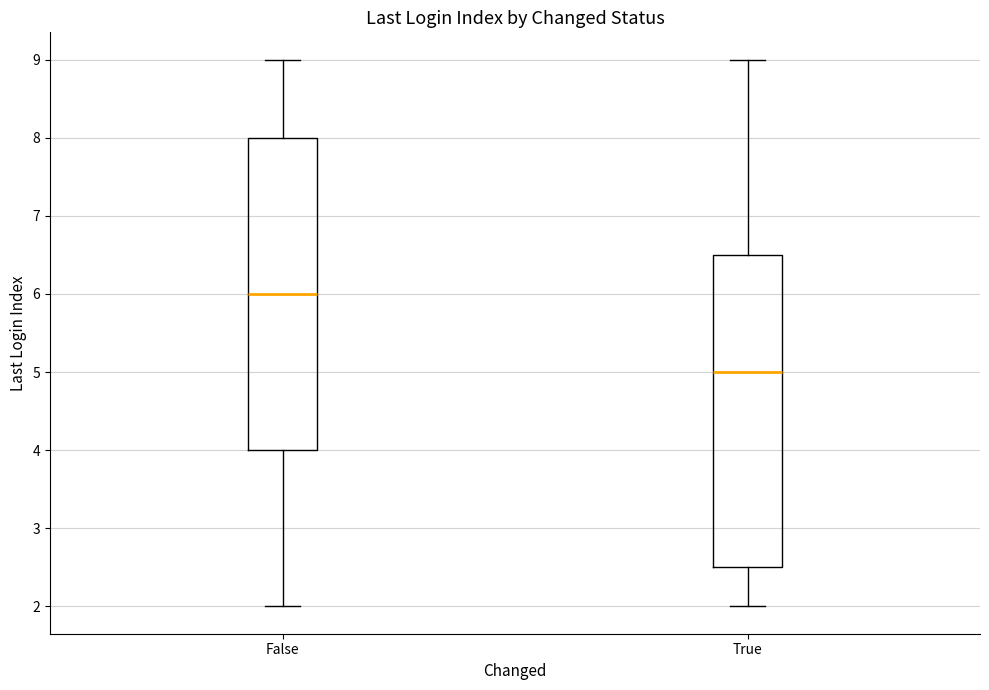

Where is the upper edge of the box for True on the y-axis? The values are not printed on the chart, so give them approximately, as read against the axis.

6.5